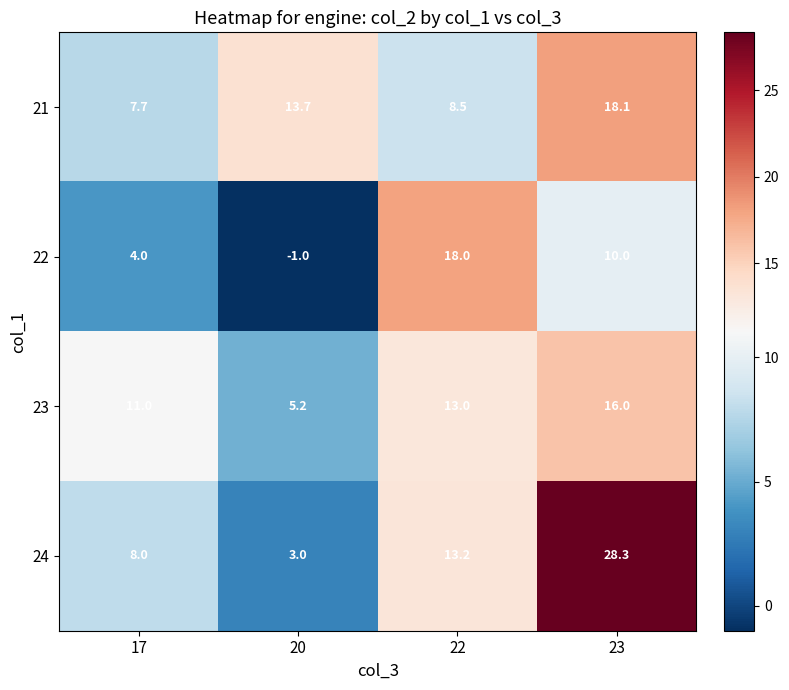

Which series changed the most between 20 and 23?

24